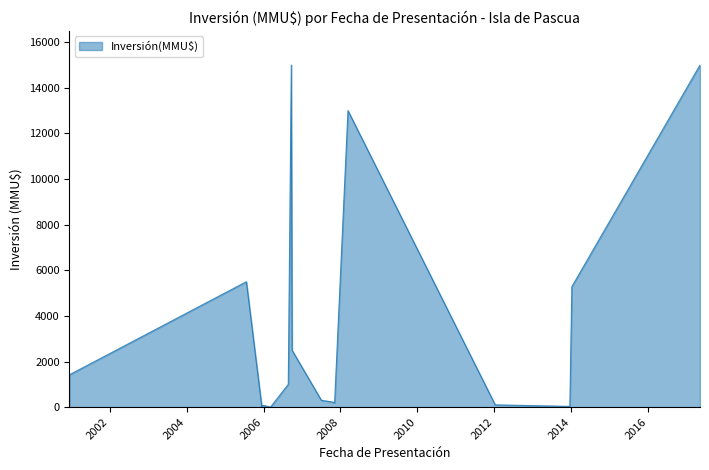

List the labels in order of value, largest first.

22/09/2006, 08/05/2017, 13/03/2008, 22/07/2005, 07/01/2014, 29/09/2006, 15/12/2000, 24/08/2006, 04/07/2007, 08/10/2007, 07/11/2007, 10/01/2012, 05/01/2006, 20/12/2005, 19/12/2013, 16/12/2005, 08/03/2006